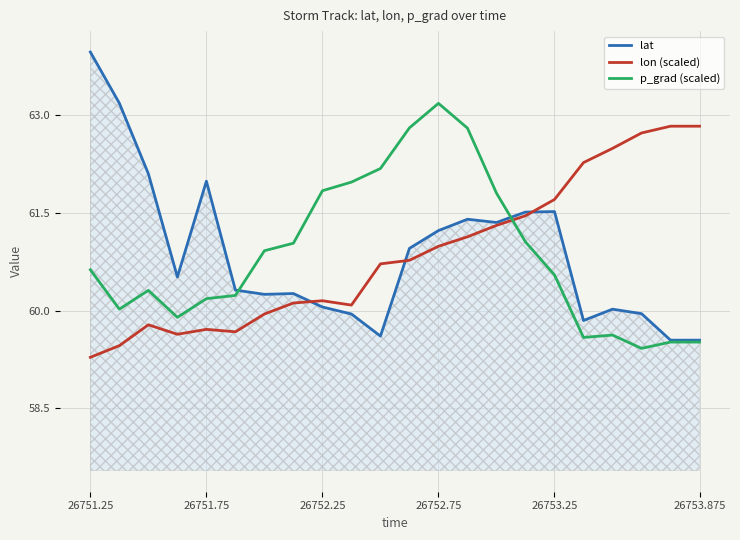

Does the chart have visible grid lines?

Yes